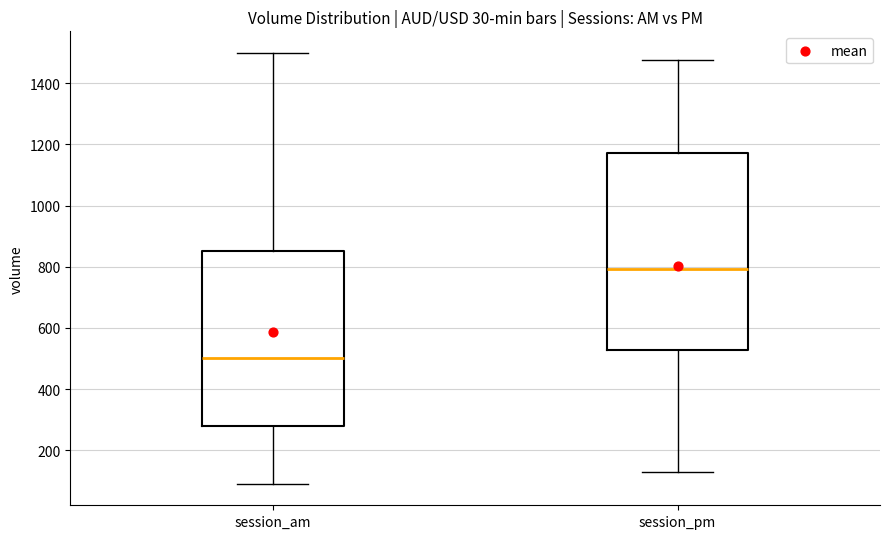

Reading left to right, read every box against the y-axis: the position of its median line, the range the box covers, and the ends of its whiskers. The values are not printed on the chart, so give them approximately, as read against the axis.

session_am: median 500, box 280 to 860, whiskers 100 to 1500
session_pm: median 800, box 520 to 1180, whiskers 120 to 1480